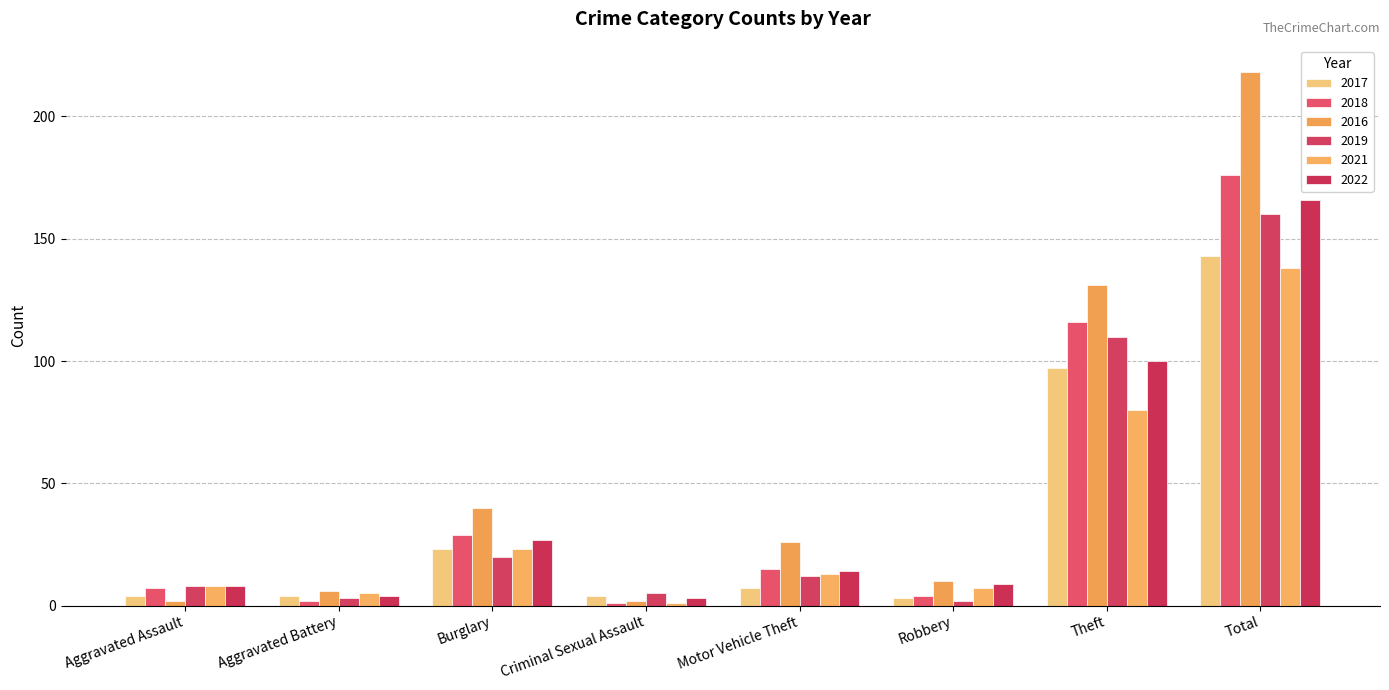

What is the difference between the maximum and minimum values in the 2021 series?

137